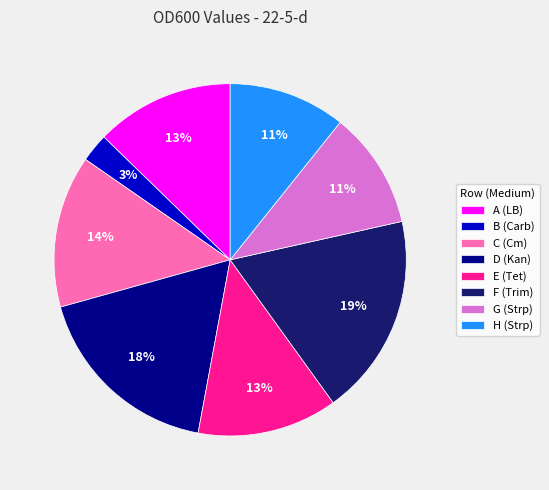

To the nearest percent, what is the difference between the largest and smallest slice percentages?

16%